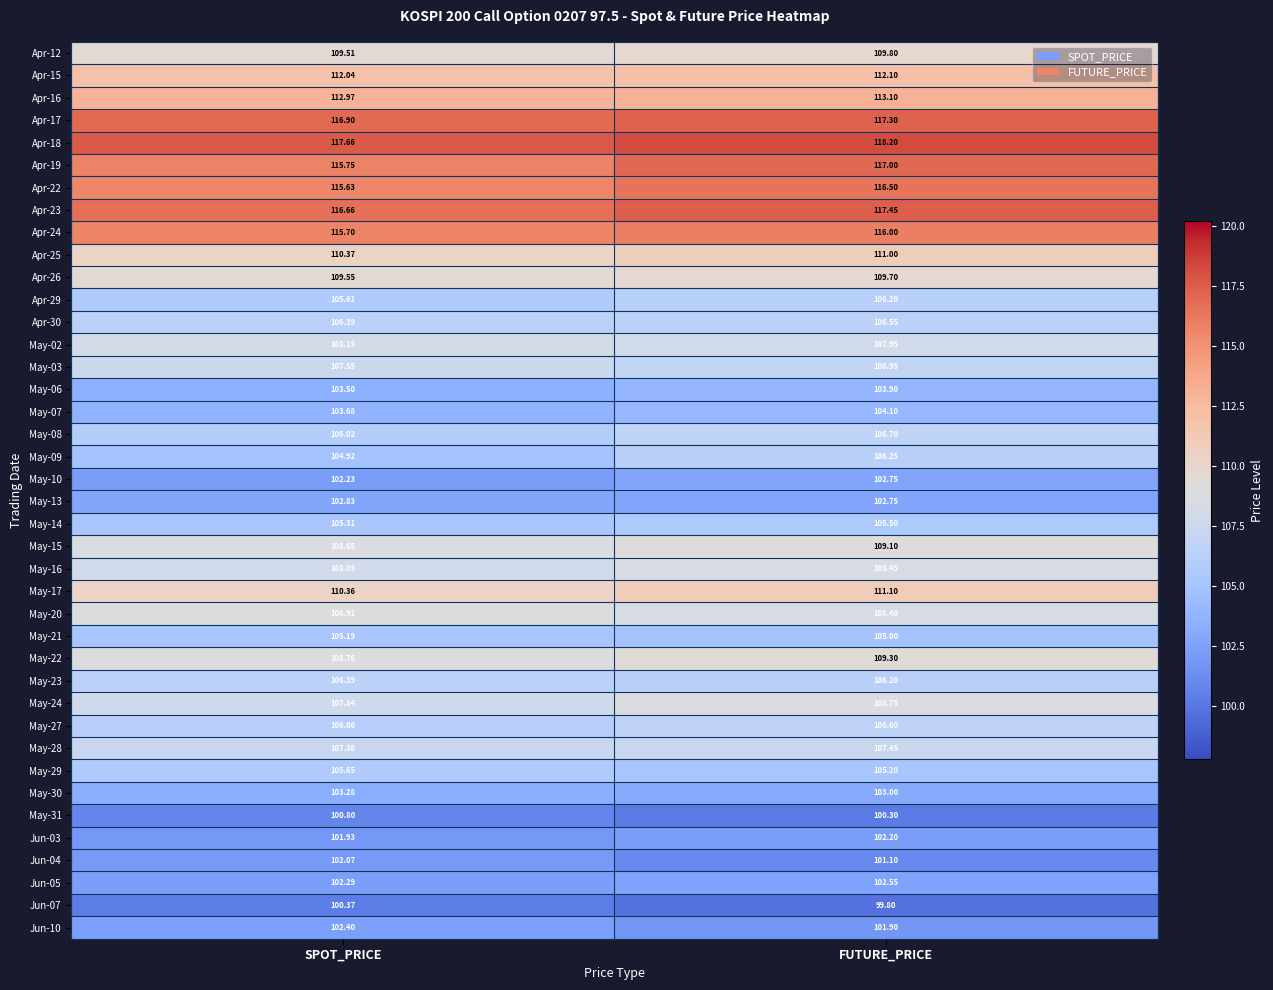

At which category does the chart reach its minimum across all series?

FUTURE_PRICE